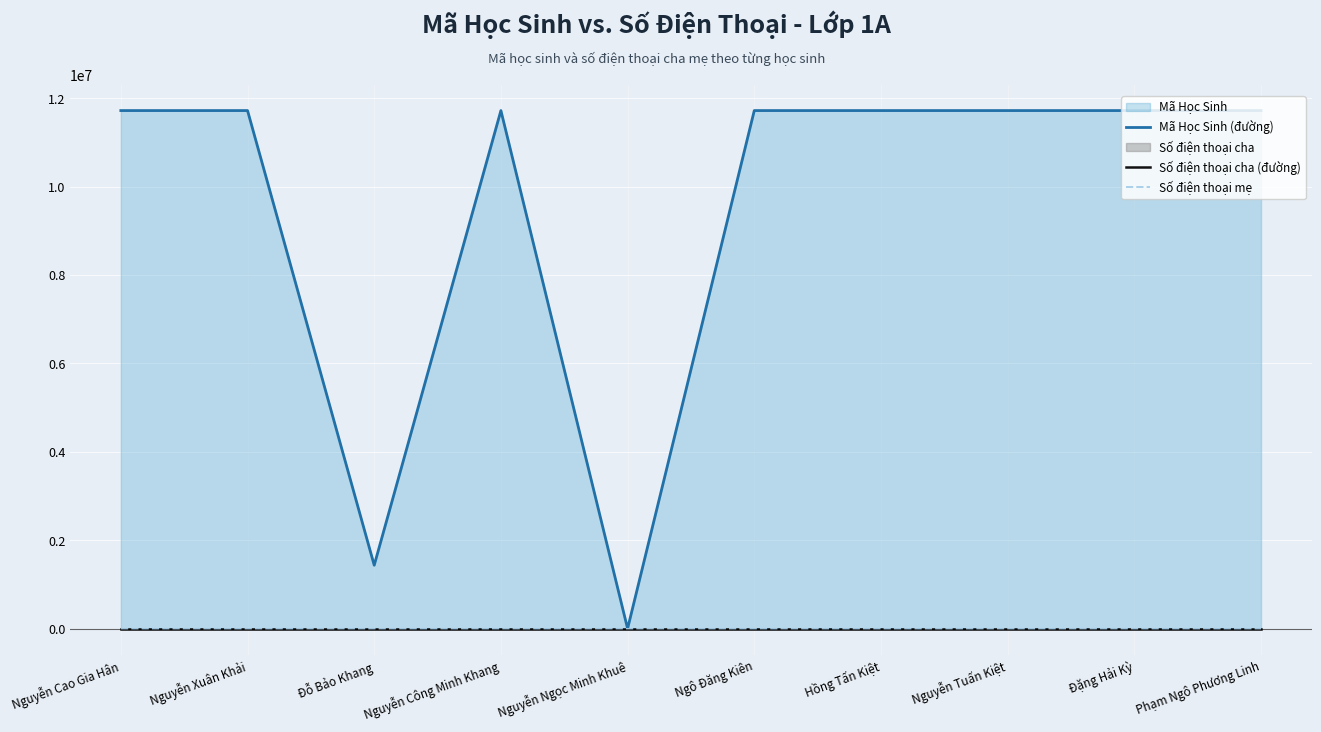

What is the label of the 10th point from the left?

Phạm Ngô Phương Linh